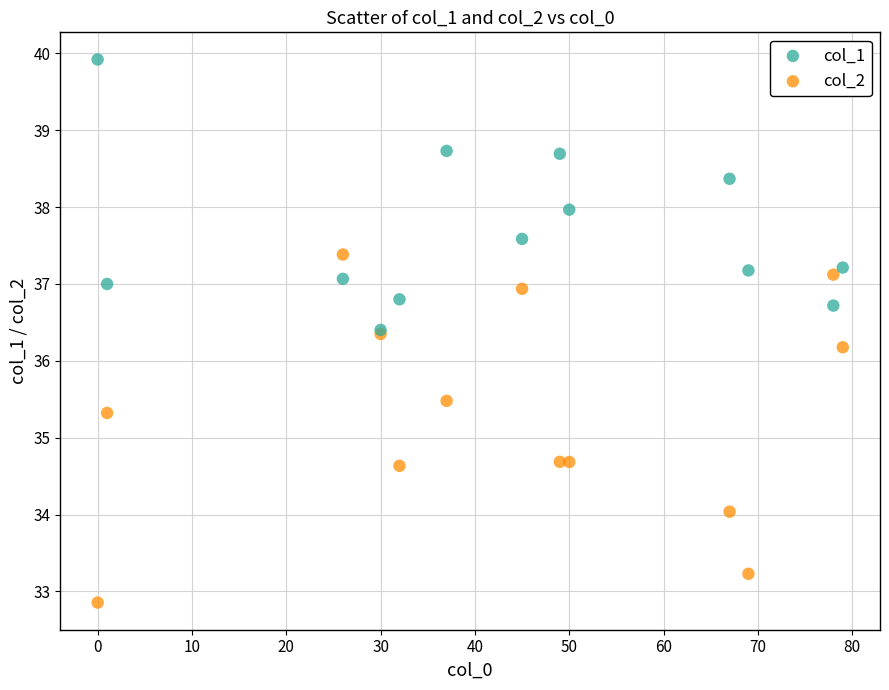

Which series reaches the maximum Y coordinate?

col_1